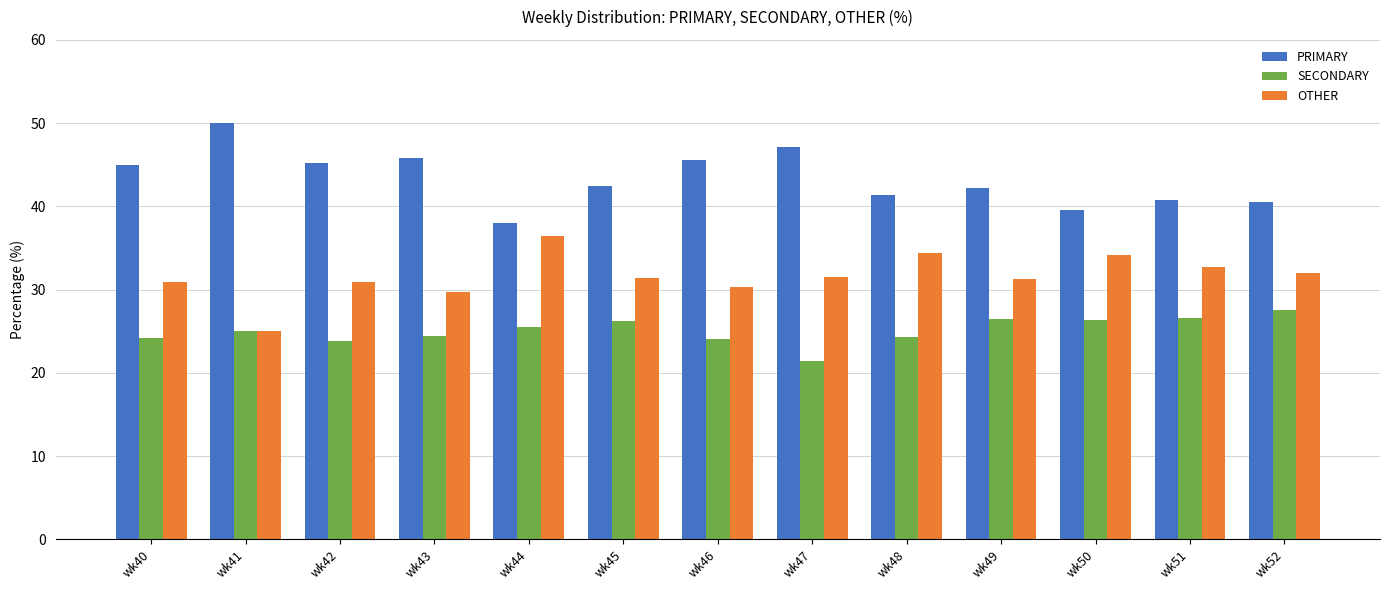

List the series in order of their overall mean, highest first.

PRIMARY, OTHER, SECONDARY